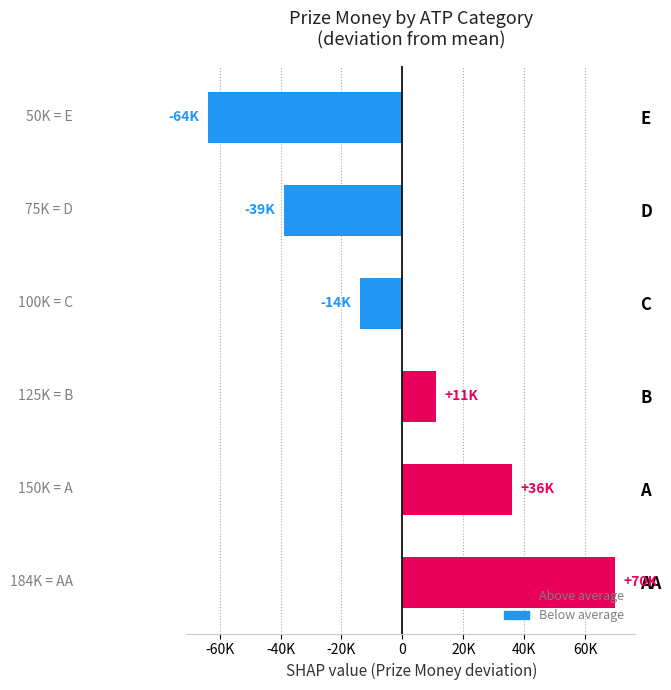

How many distinct data groups are displayed?

1